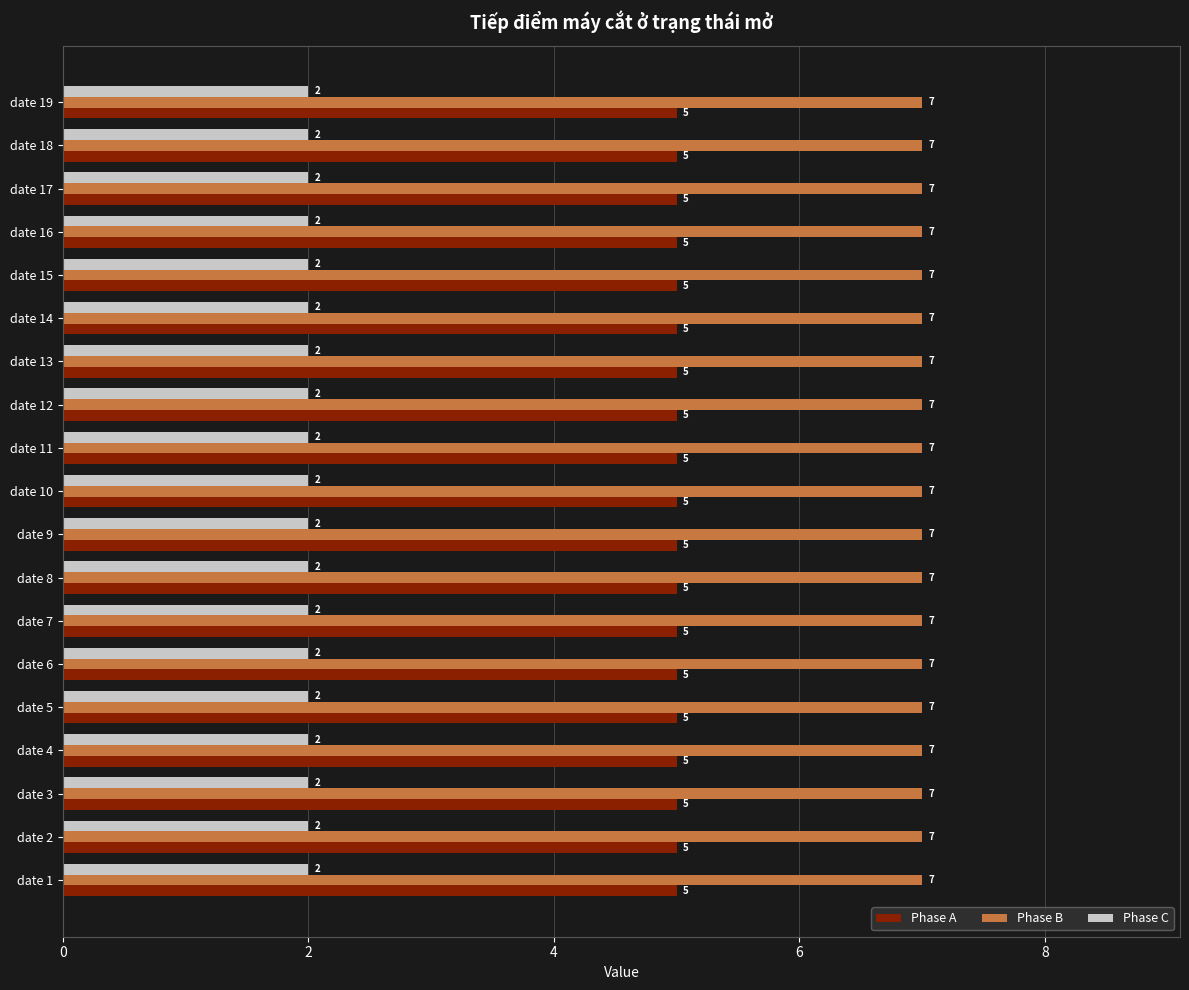

Is the value of Phase A at date 1 greater than the value of Phase C at date 17?

Yes